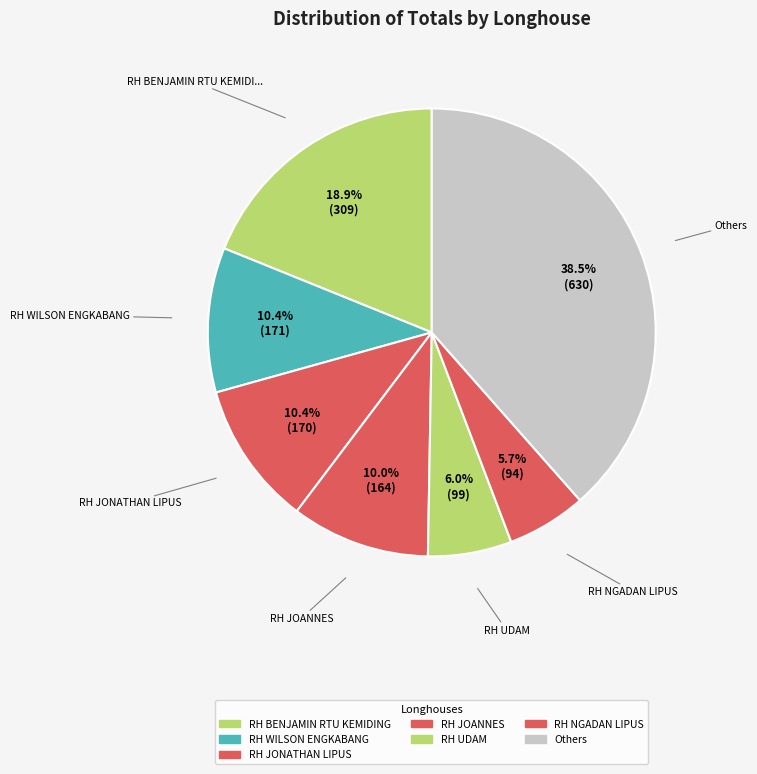

How many segments does this pie chart have?

7